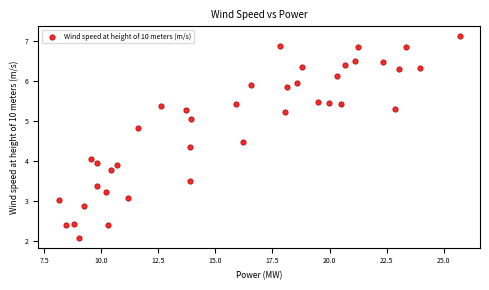

What is the range of X values (max minus min)?

17.6